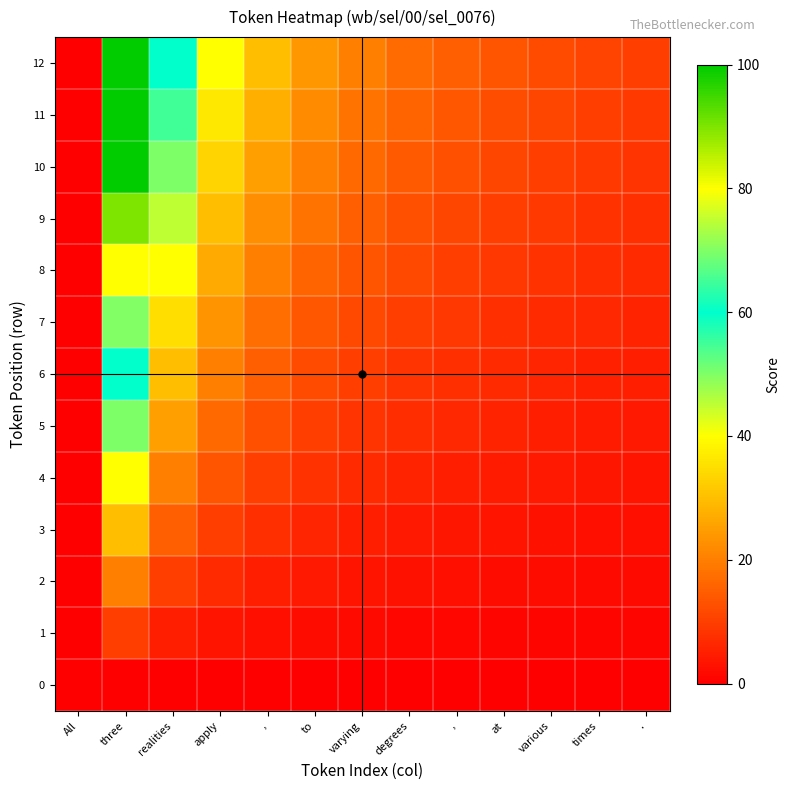

Reading right to left, what are all the values shown in this chart?

0: .=0.0	times=0.0	various=0.0	at=0.0	,=0.0	degrees=0.0	varying=0.0	to=0.0	,=0.0	apply=0.0	realities=0.0	three=0.0	All=0.0
1: .=0.8	times=0.9	various=1.0	at=1.1	,=1.2	degrees=1.4	varying=1.7	to=2.0	,=2.5	apply=3.3	realities=5.0	three=10.0	All=0.0
2: .=1.7	times=1.8	various=2.0	at=2.2	,=2.5	degrees=2.9	varying=3.3	to=4.0	,=5.0	apply=6.7	realities=10.0	three=20.0	All=0.0
3: .=2.5	times=2.7	various=3.0	at=3.3	,=3.8	degrees=4.3	varying=5.0	to=6.0	,=7.5	apply=10.0	realities=15.0	three=30.0	All=0.0
4: .=3.3	times=3.6	various=4.0	at=4.4	,=5.0	degrees=5.7	varying=6.7	to=8.0	,=10.0	apply=13.3	realities=20.0	three=40.0	All=0.0
5: .=4.2	times=4.5	various=5.0	at=5.6	,=6.2	degrees=7.1	varying=8.3	to=10.0	,=12.5	apply=16.7	realities=25.0	three=50.0	All=0.0
6: .=5.0	times=5.5	various=6.0	at=6.7	,=7.5	degrees=8.6	varying=10.0	to=12.0	,=15.0	apply=20.0	realities=30.0	three=60.0	All=0.0
7: .=5.8	times=6.4	various=7.0	at=7.8	,=8.8	degrees=10.0	varying=11.7	to=14.0	,=17.5	apply=23.3	realities=35.0	three=70.0	All=0.0
8: .=6.7	times=7.3	various=8.0	at=8.9	,=10.0	degrees=11.4	varying=13.3	to=16.0	,=20.0	apply=26.7	realities=40.0	three=80.0	All=0.0
9: .=7.5	times=8.2	various=9.0	at=10.0	,=11.2	degrees=12.9	varying=15.0	to=18.0	,=22.5	apply=30.0	realities=45.0	three=90.0	All=0.0
10: .=8.3	times=9.1	various=10.0	at=11.1	,=12.5	degrees=14.3	varying=16.7	to=20.0	,=25.0	apply=33.3	realities=50.0	three=100.0	All=0.0
11: .=9.2	times=10.0	various=11.0	at=12.2	,=13.8	degrees=15.7	varying=18.3	to=22.0	,=27.5	apply=36.7	realities=55.0	three=100.0	All=0.0
12: .=10.0	times=10.9	various=12.0	at=13.3	,=15.0	degrees=17.1	varying=20.0	to=24.0	,=30.0	apply=40.0	realities=60.0	three=100.0	All=0.0